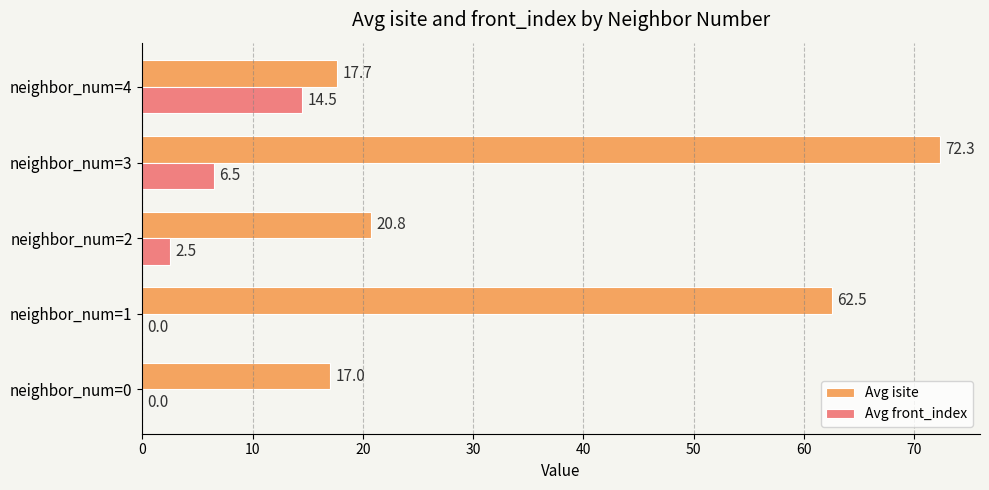

Which category has the highest value across all series?

neighbor_num=3